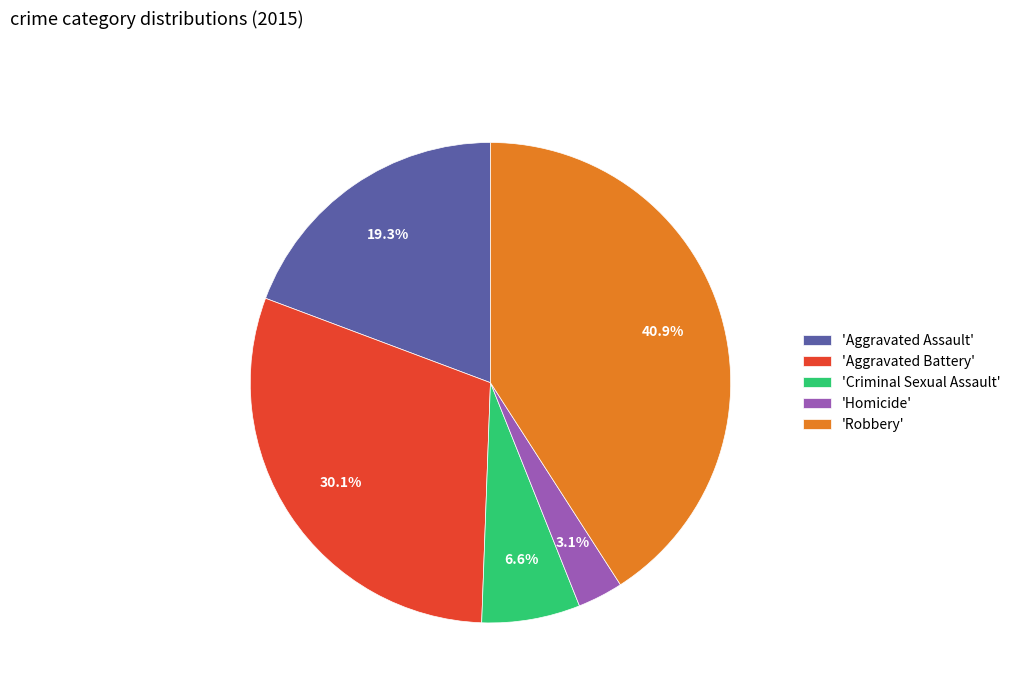

Does any single category account for the majority?

No